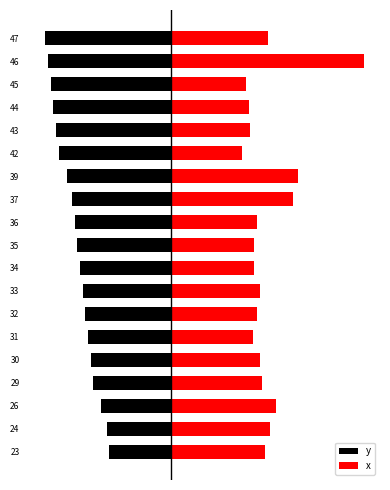

Rank the series by their maximum value, from lowest to highest.

y, x